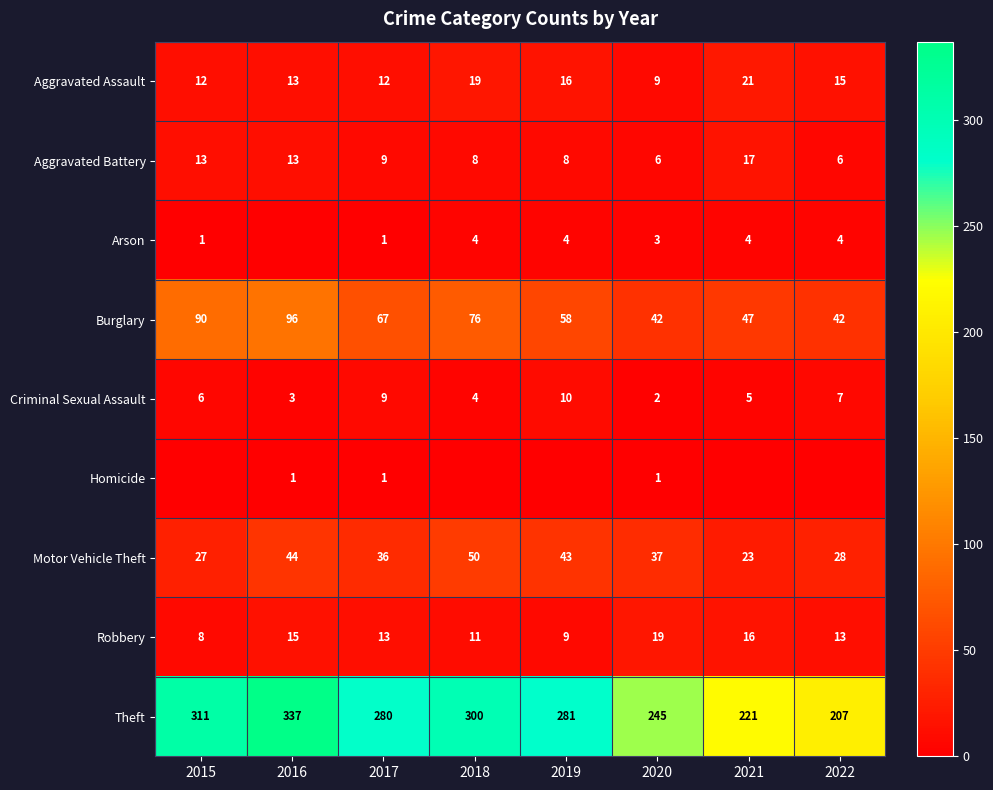

The value of Aggravated Assault at 2020 is 16. True or false?

False